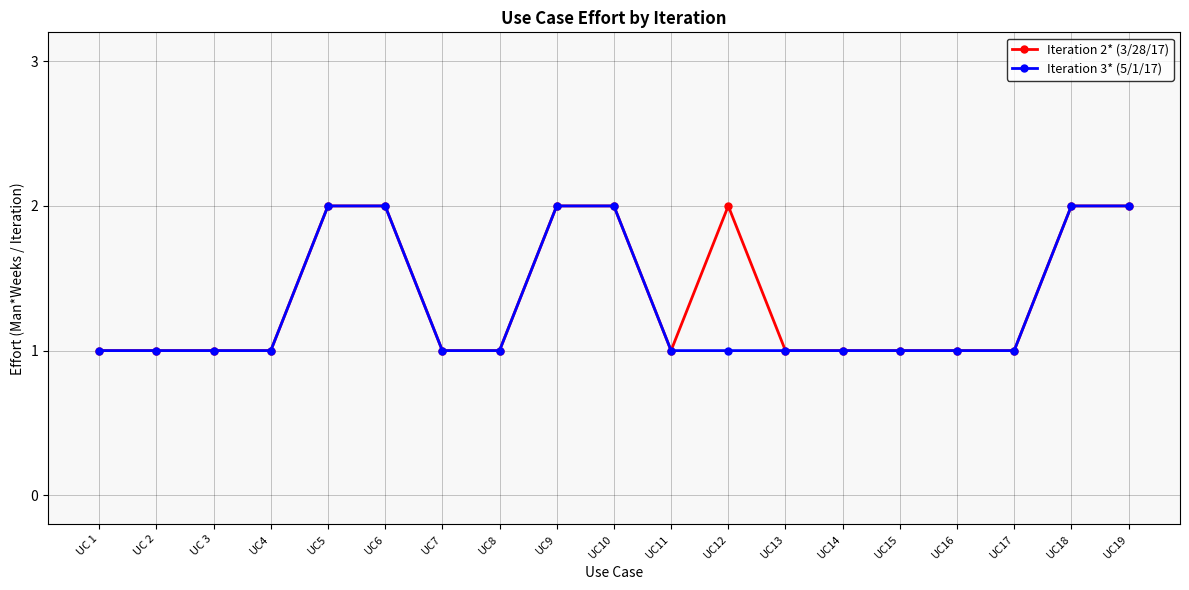

True or false: Iteration 2* (3/28/17) has more than 0 points higher than both neighbors.

True